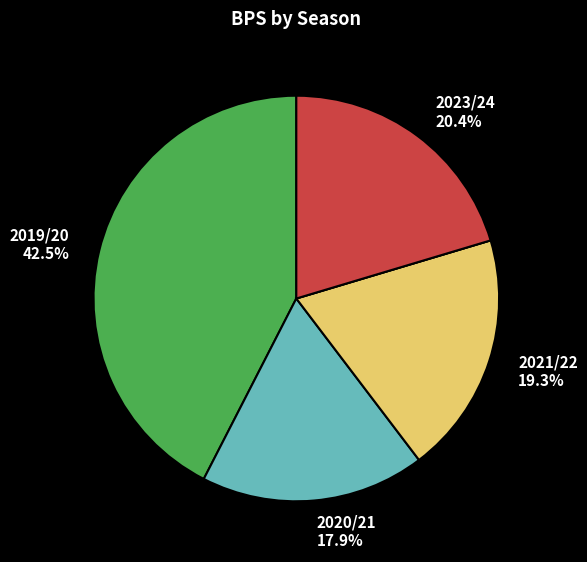

Is there a majority slice in this chart?

No